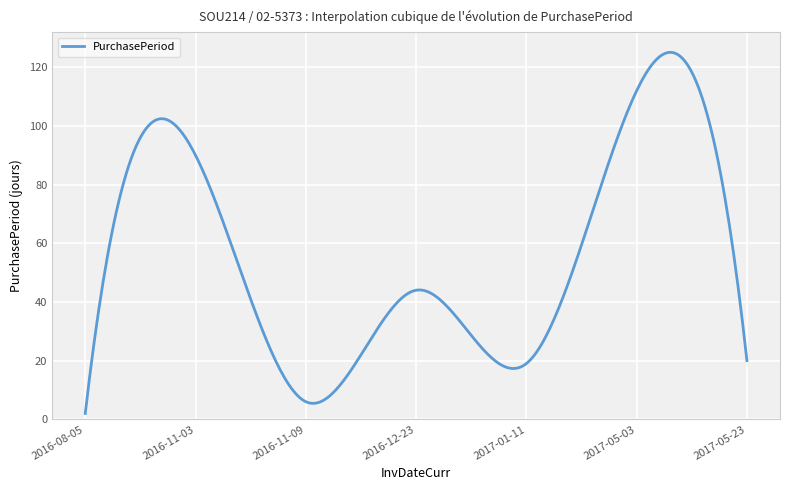

What is the maximum value shown in the chart?

125.1